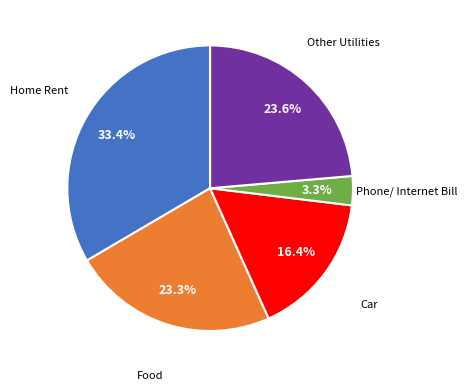

Is there any slice that represents more than half of the pie?

No